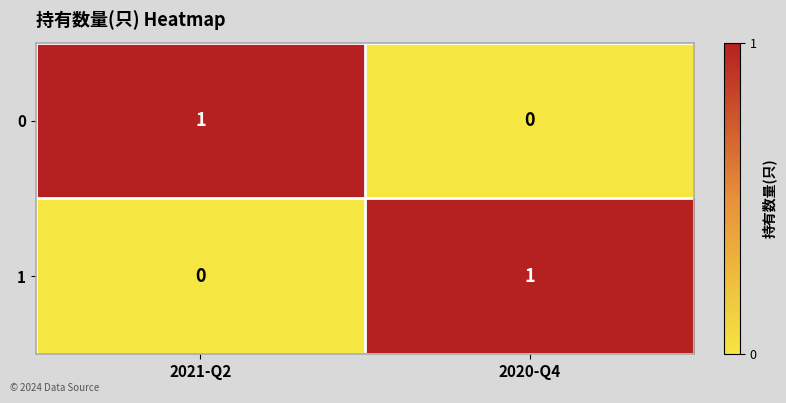

At which label does 1 reach its peak?

2020-Q4